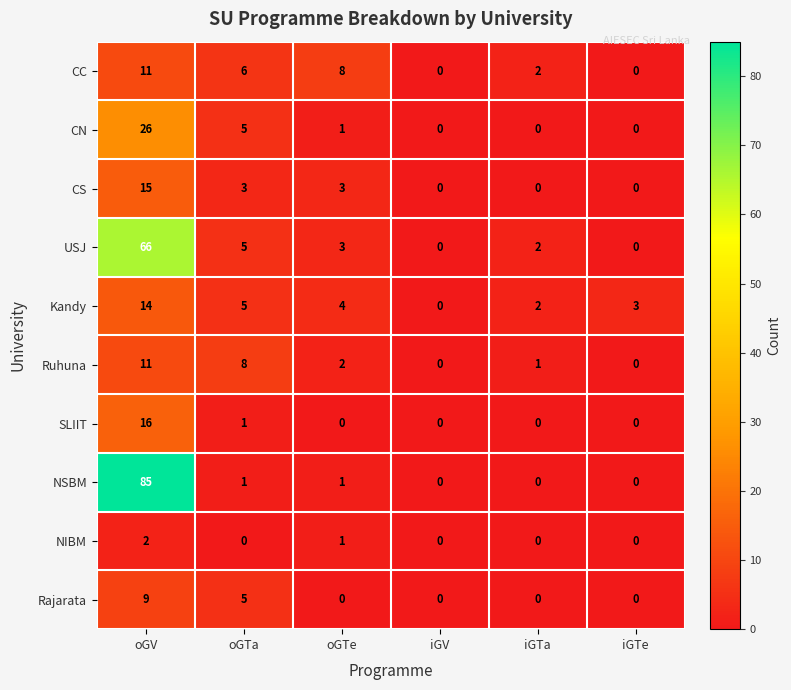

How many values in CC are above zero?

4